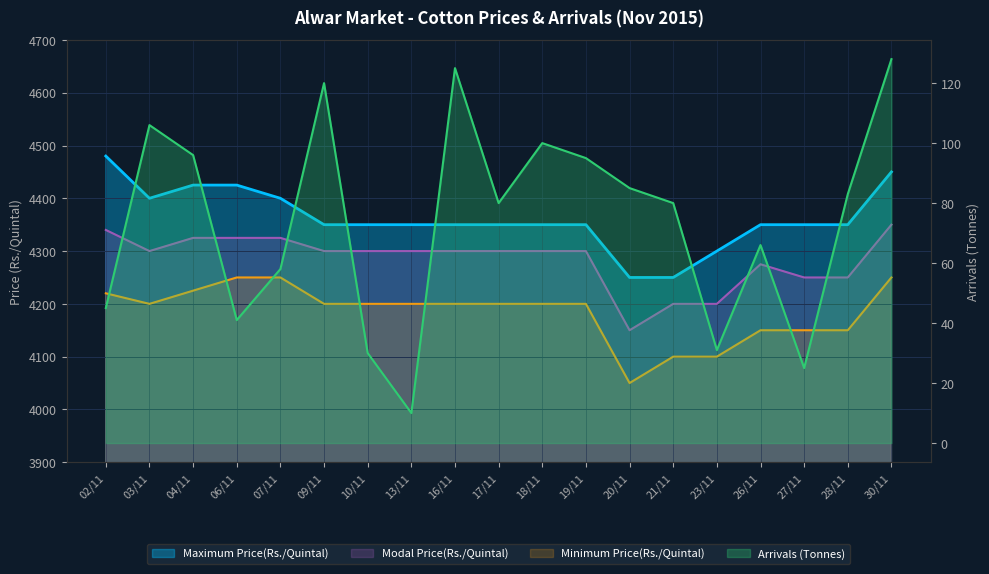

True or false: Arrivals (Tonnes) has a value of 208 at 16/11.

False